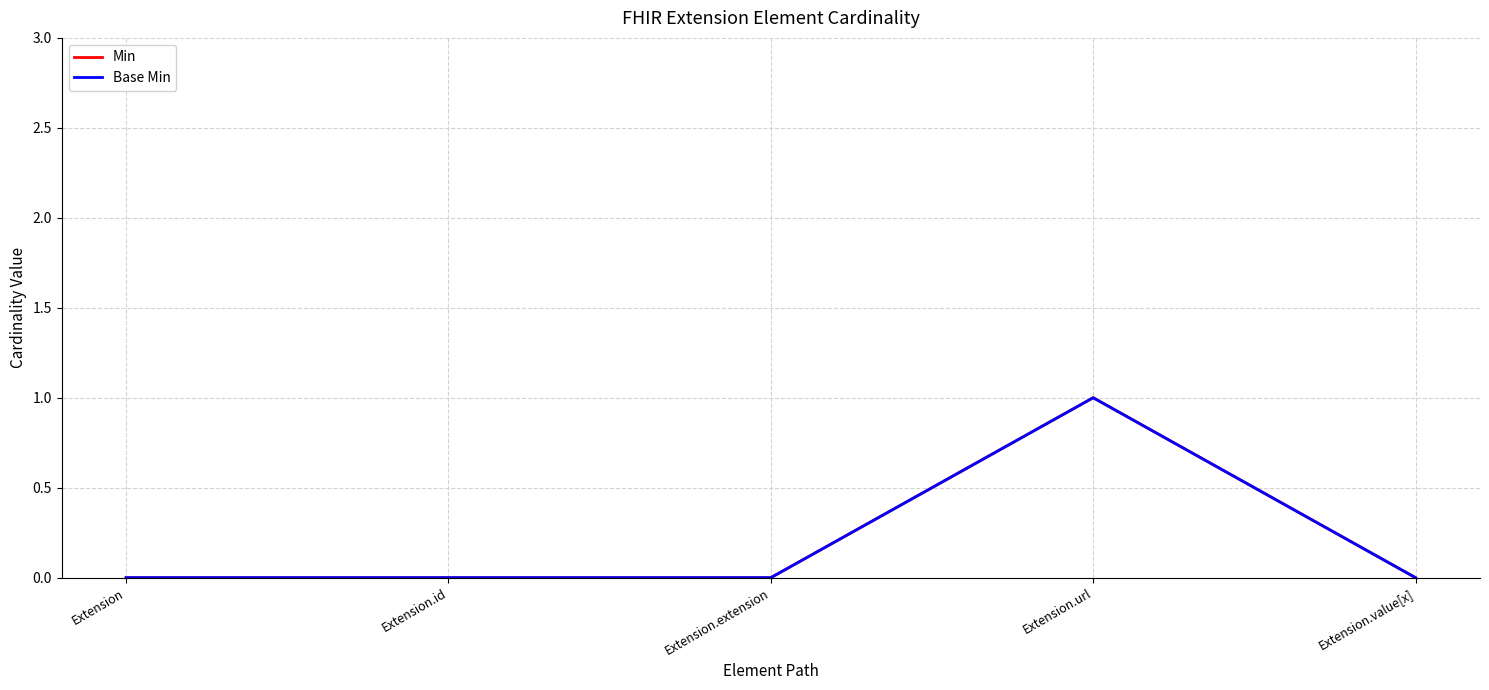

What is the label of the 3rd point from the left?

Extension.extension